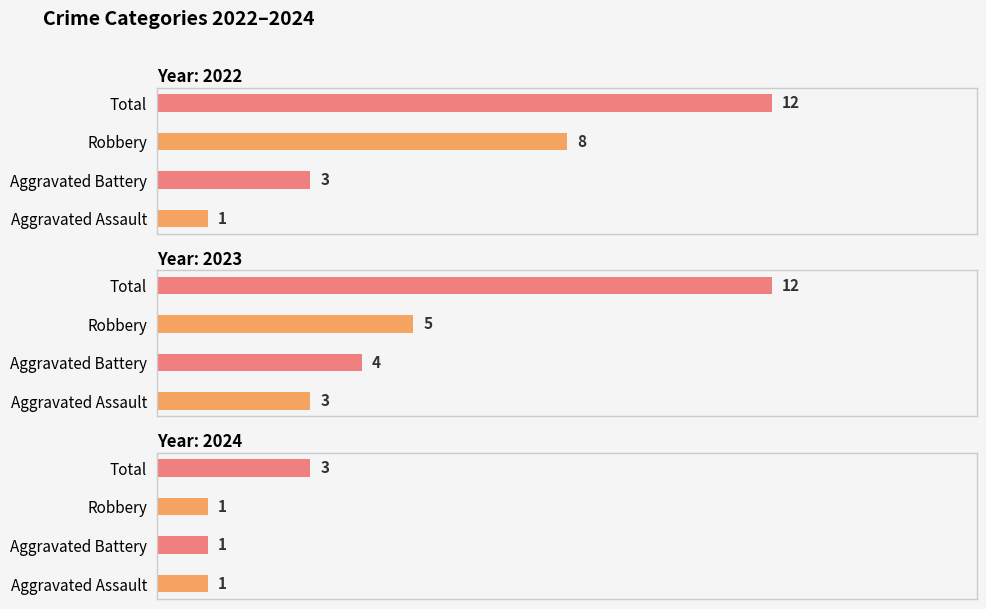

How many bars are there in each group?

4